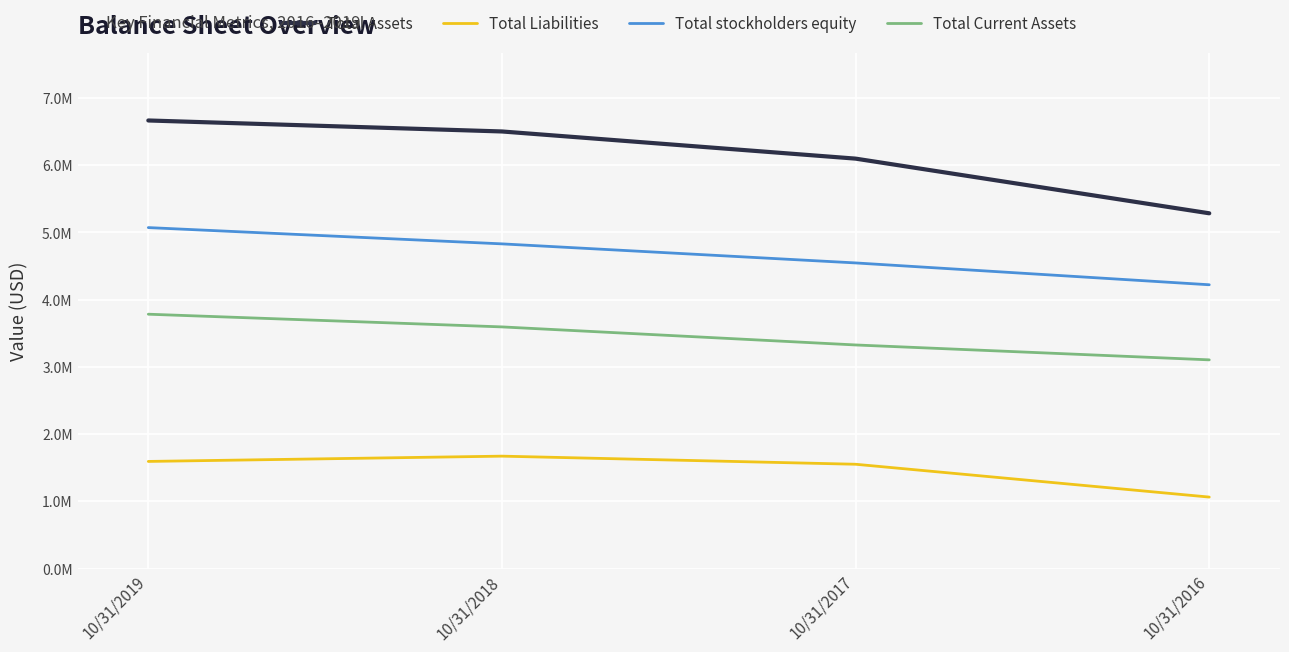

Is this an area chart (filled region under the line)?

No